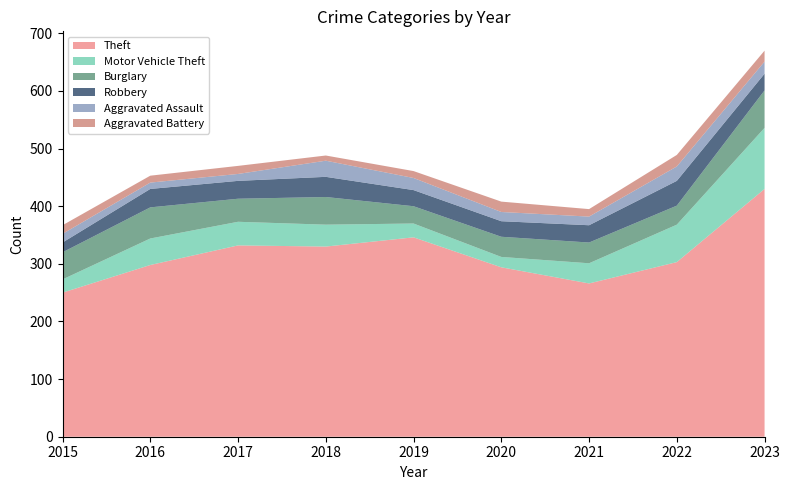

Reading right to left, list all the values displayed in this chart.

Theft: 2023=430	2022=303	2021=266	2020=294	2019=346	2018=330	2017=332	2016=298	2015=250
Motor Vehicle Theft: 2023=106	2022=65	2021=35	2020=18	2019=24	2018=38	2017=41	2016=46	2015=23
Burglary: 2023=65	2022=33	2021=36	2020=35	2019=30	2018=48	2017=40	2016=54	2015=47
Robbery: 2023=29	2022=43	2021=30	2020=27	2019=28	2018=35	2017=31	2016=32	2015=17
Aggravated Assault: 2023=21	2022=25	2021=15	2020=16	2019=21	2018=28	2017=12	2016=11	2015=15
Aggravated Battery: 2023=19	2022=20	2021=13	2020=18	2019=12	2018=9	2017=14	2016=12	2015=15